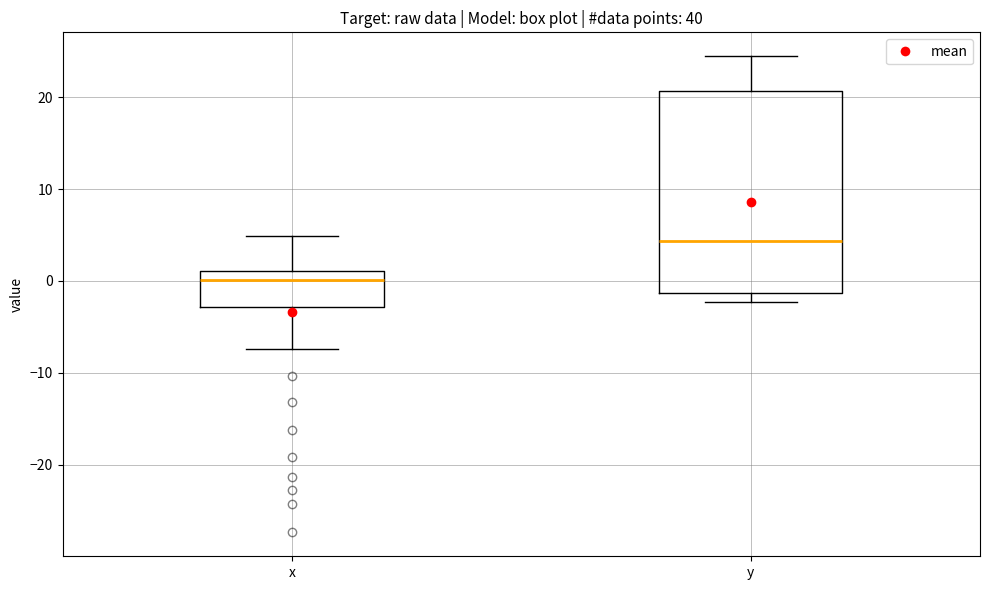

Where does the median line of the box for y sit on the y-axis? The values are not printed on the chart, so give them approximately, as read against the axis.

4